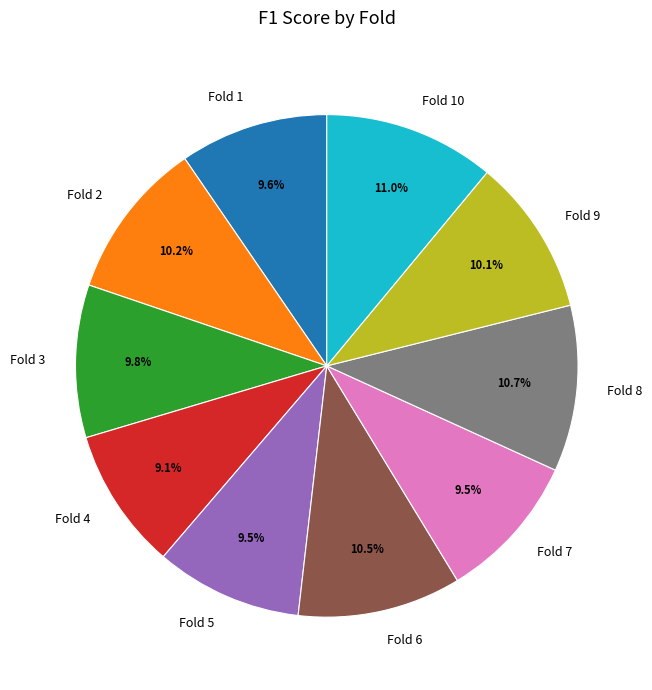

Does Fold 6 represent more than half of the total?

No